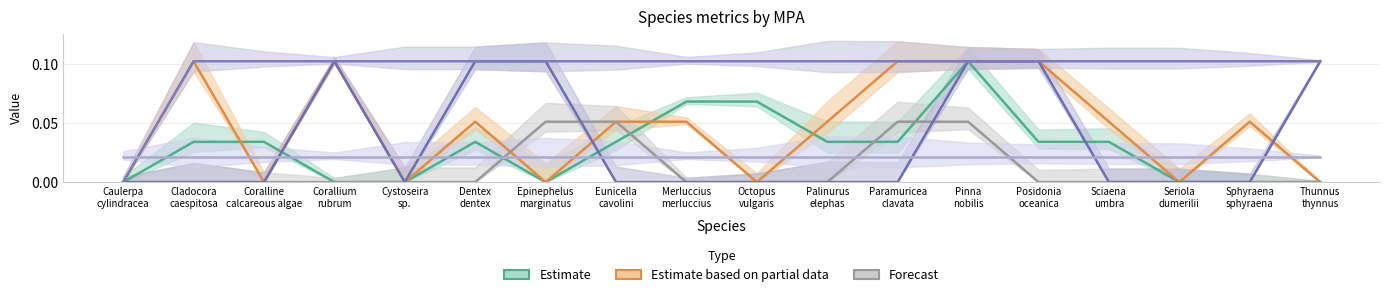

Which series has the largest range (max minus min)?

Estimate